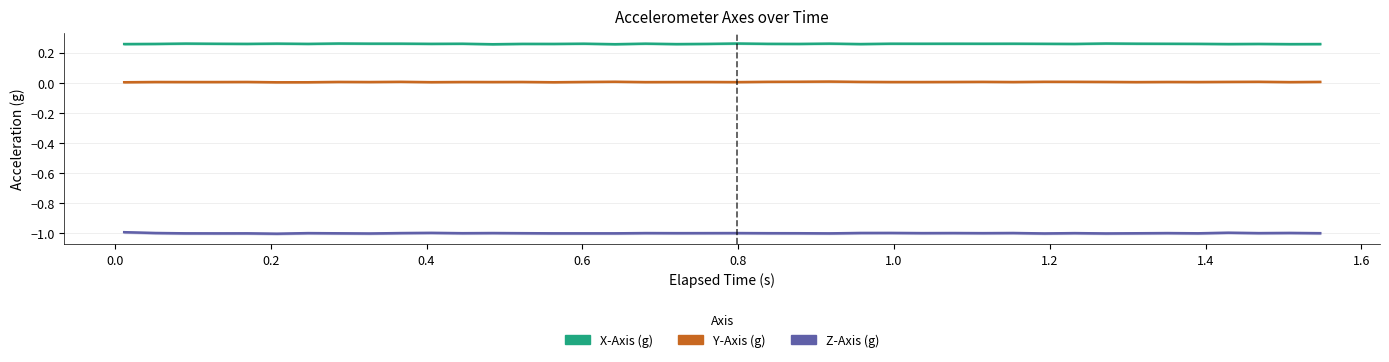

Is it true that X-Axis (g) equals 0.3 at 0.6?

True